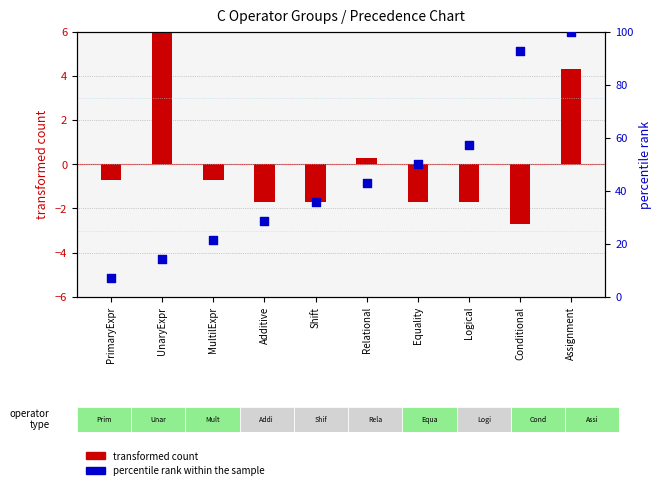

Which series contains the lowest Y value?

transformed count